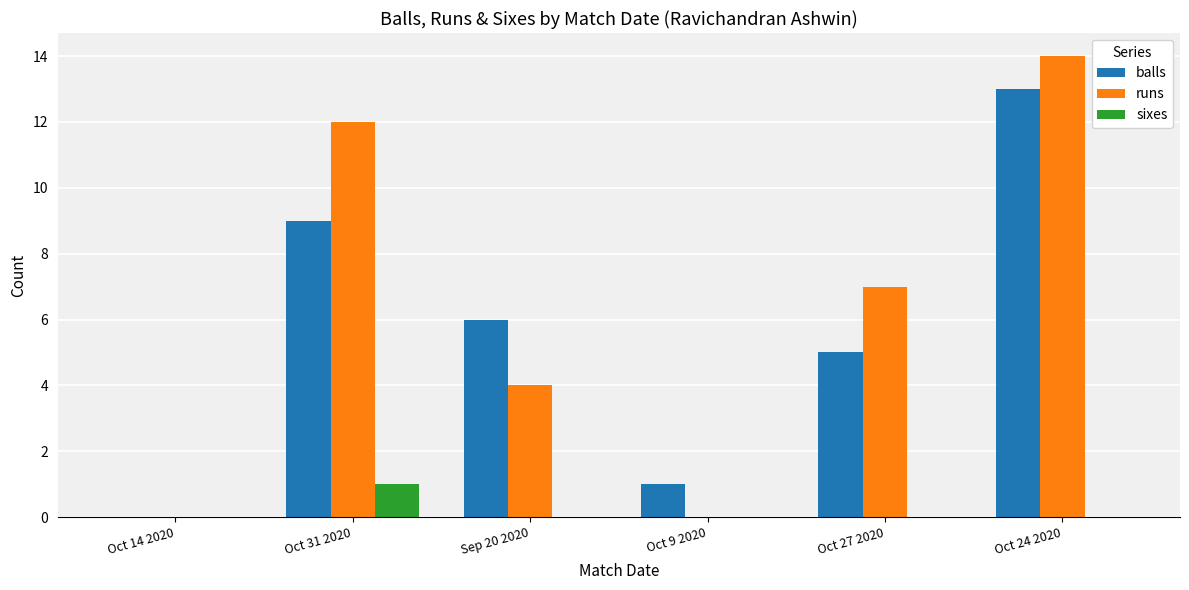

What is the maximum value shown in the chart?

14